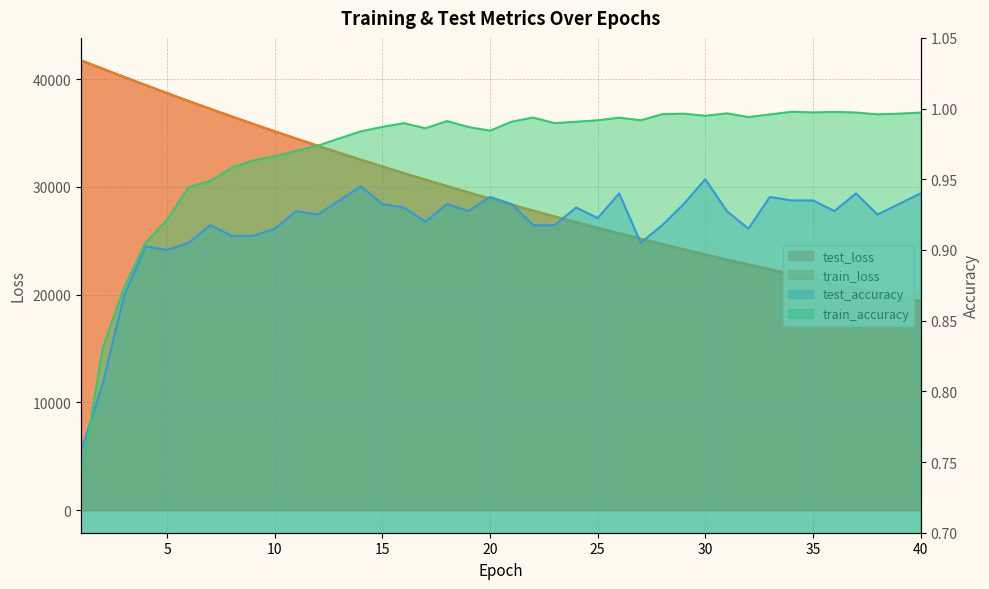

Rank the categories by train_loss value from lowest to highest.

40, 39, 38, 37, 36, 35, 34, 33, 32, 31, 30, 29, 28, 27, 26, 25, 24, 23, 22, 21, 20, 19, 18, 17, 16, 15, 14, 13, 12, 11, 10, 9, 8, 7, 6, 5, 4, 3, 2, 1